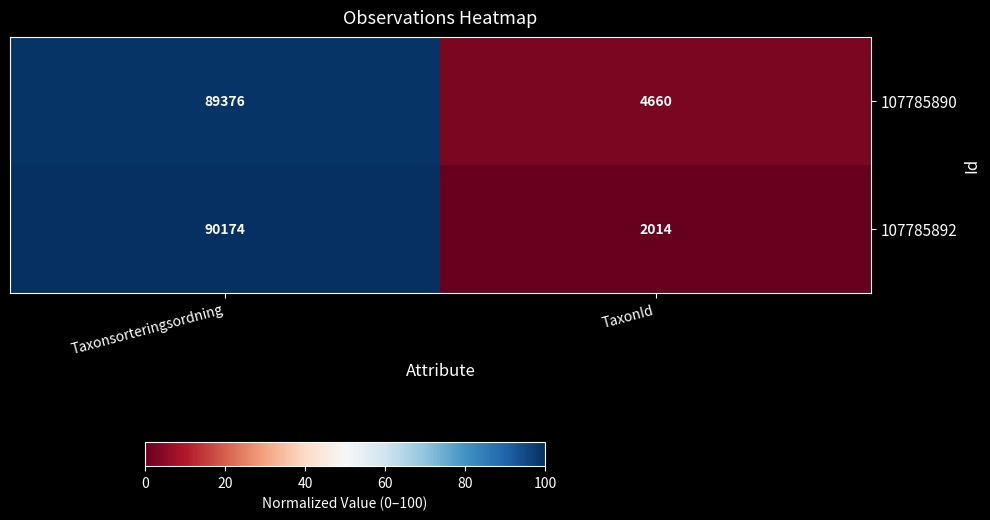

What is the difference between the 107785892 values at Taxonsorteringsordning and TaxonId?

88160